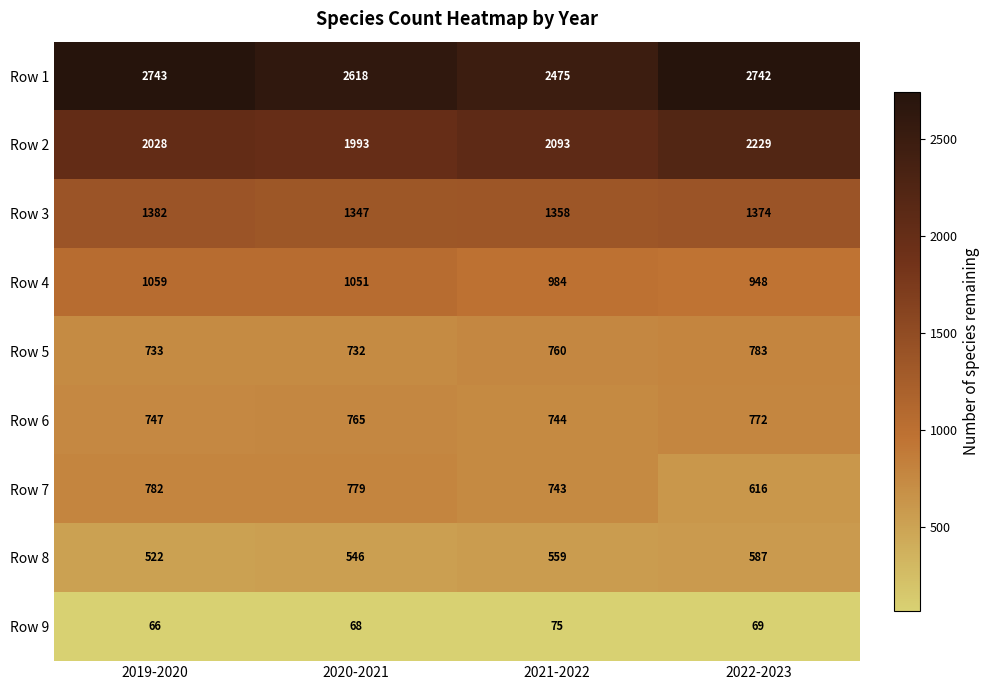

True or false: Row 8 has a value of 138 at 2020-2021.

False